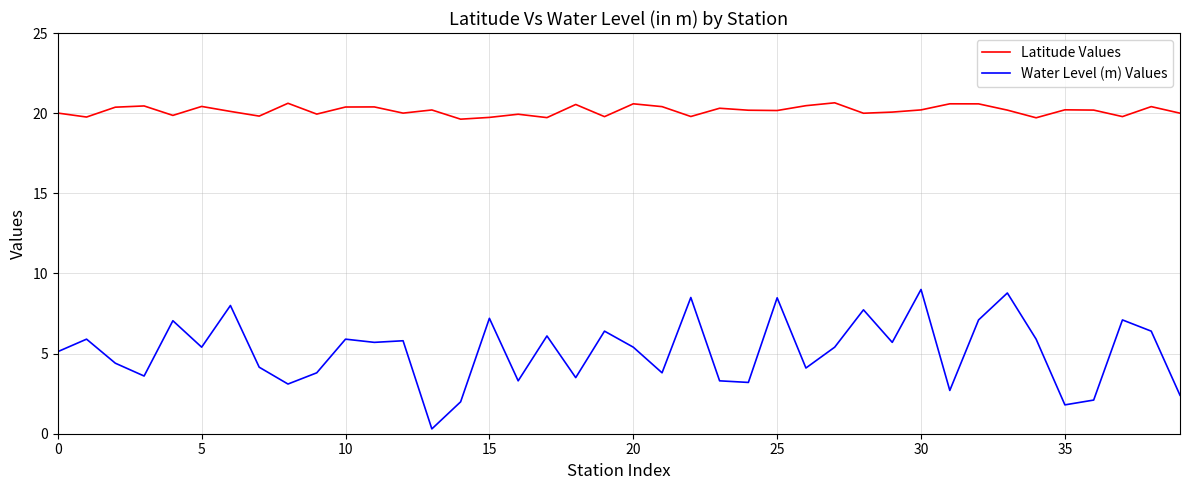

True or false: Water Level (m) Values and Latitude Values intersect in this chart.

False